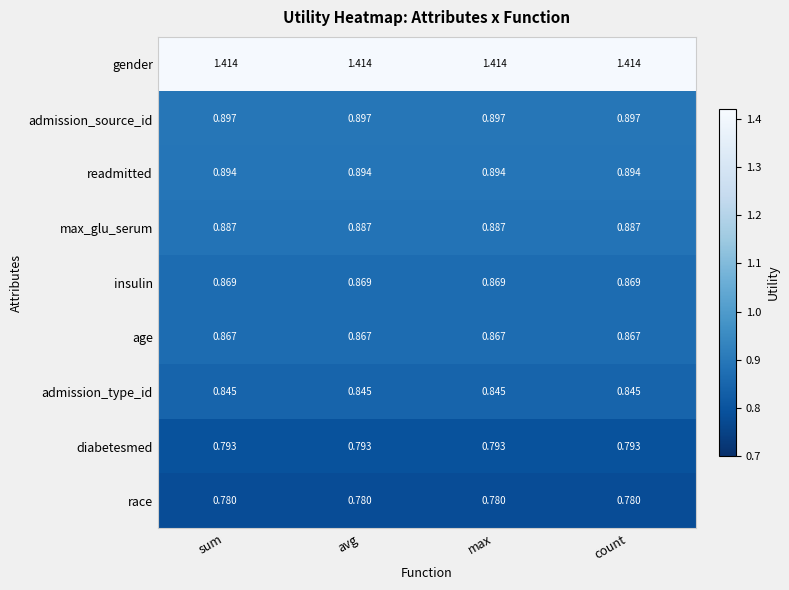

Which series has the largest total across all categories?

gender